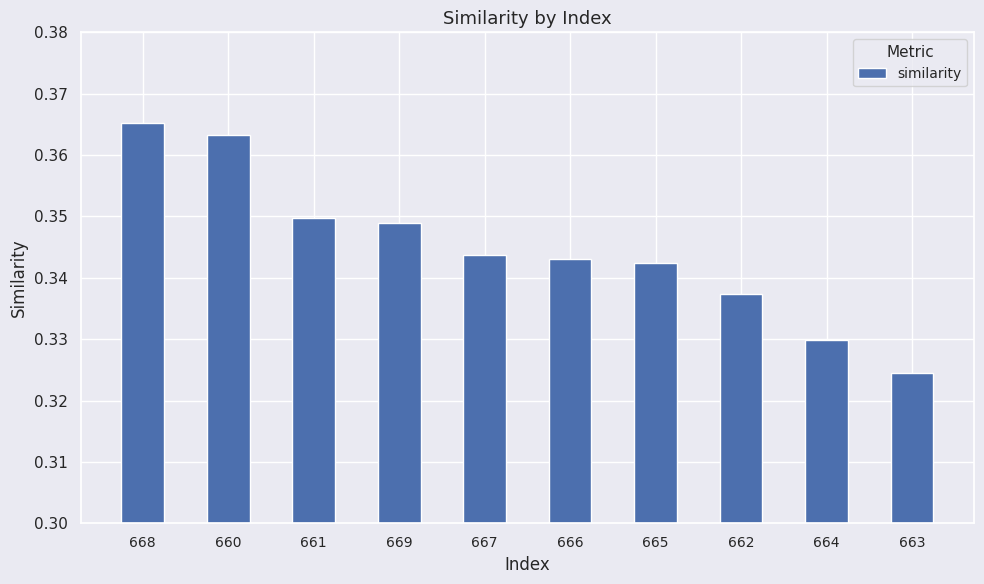

The value at 668 is 0.2. True or false?

False